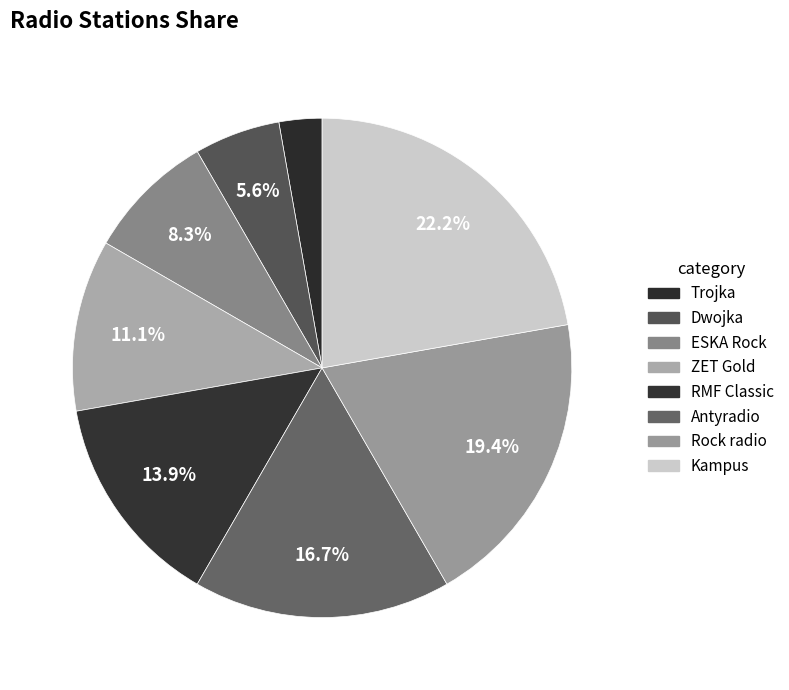

What is the largest slice in the pie chart?

Kampus